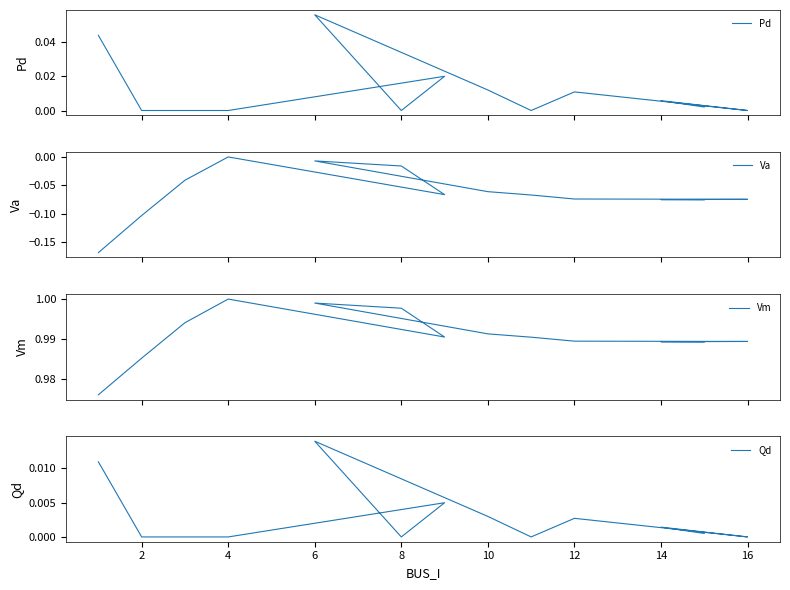

How many distinct data groups are displayed?

4